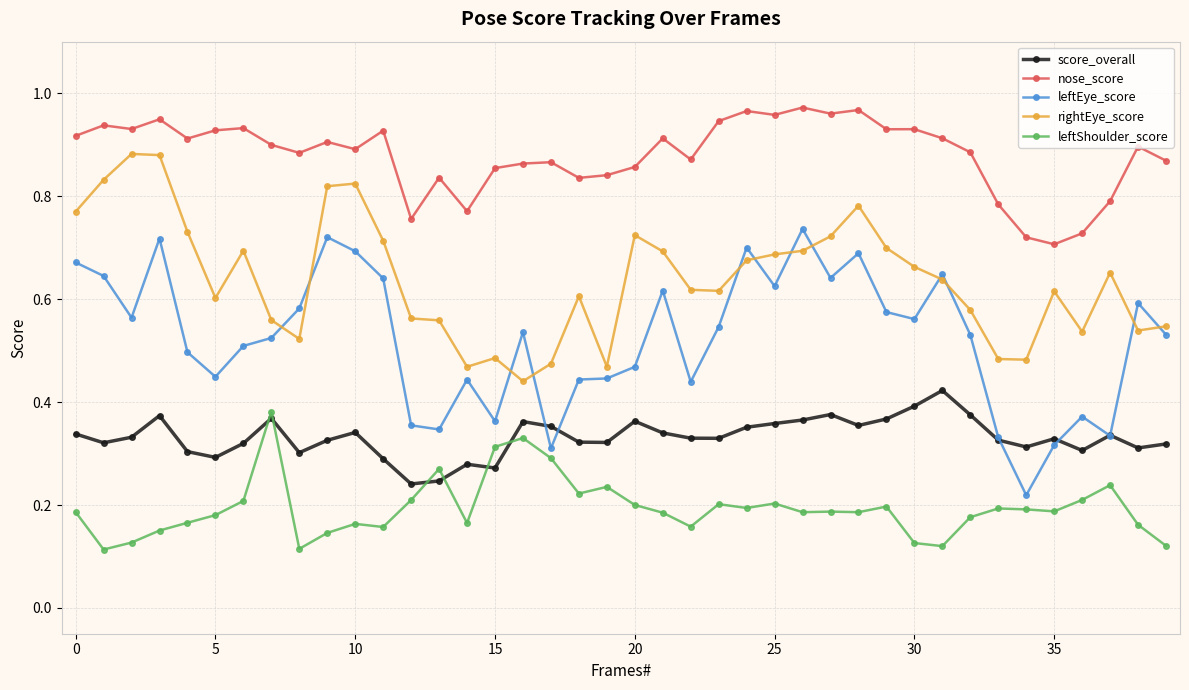

How many rightEye_score values are between 0 and 1?

40